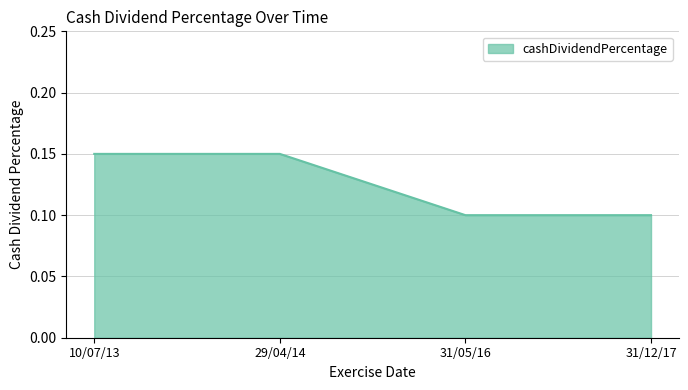

What is the sum of the values at 29/04/14 and 10/07/13?

0.3